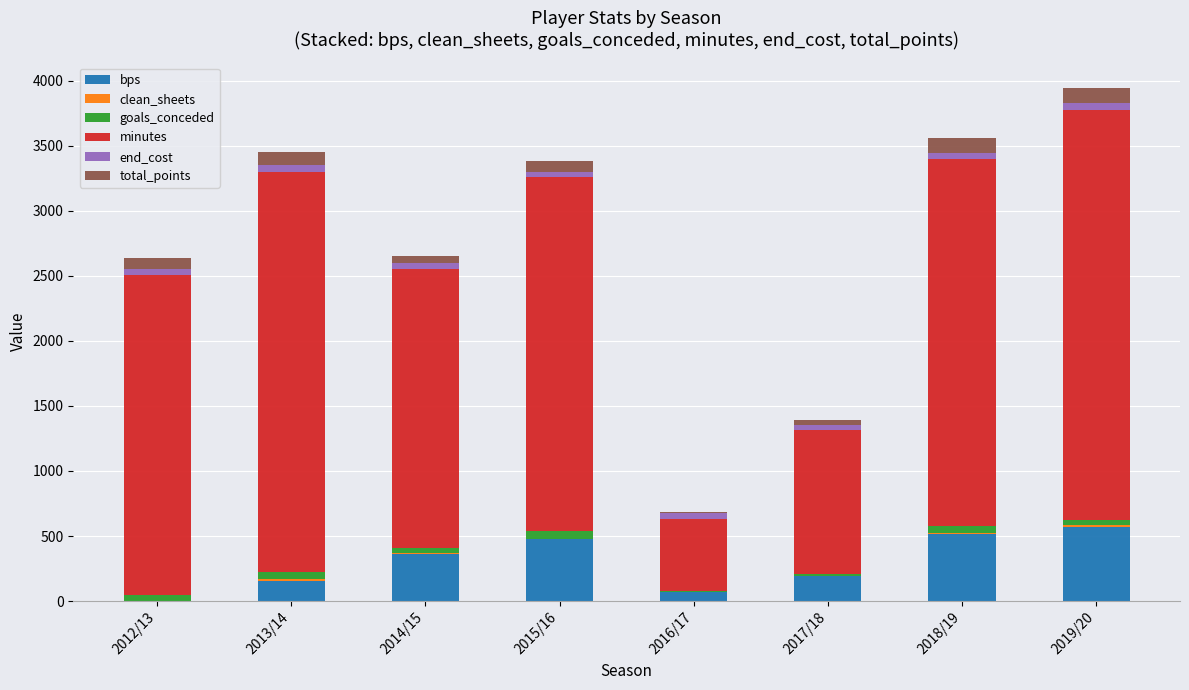

What is the highest value of the bps series?

567